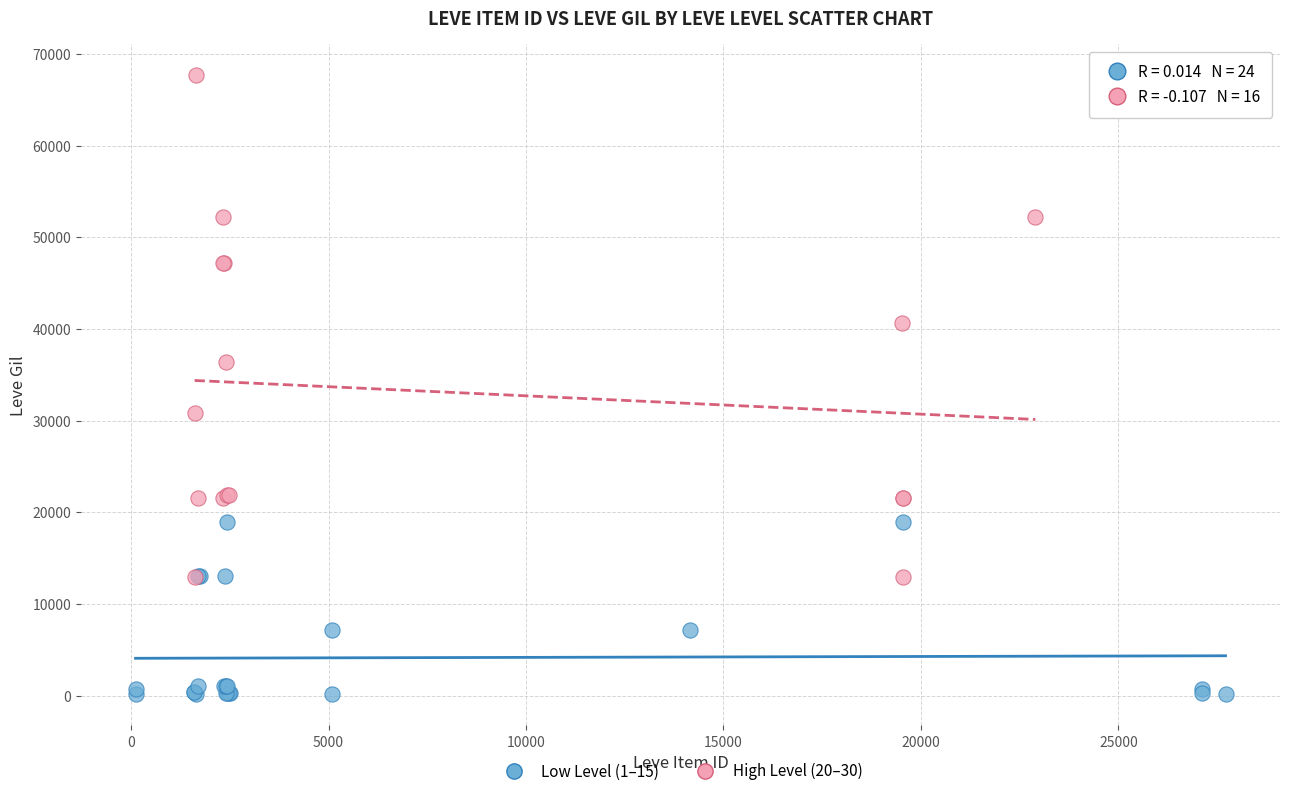

Which series has the largest Y range (max minus min)?

High Level (20–30)